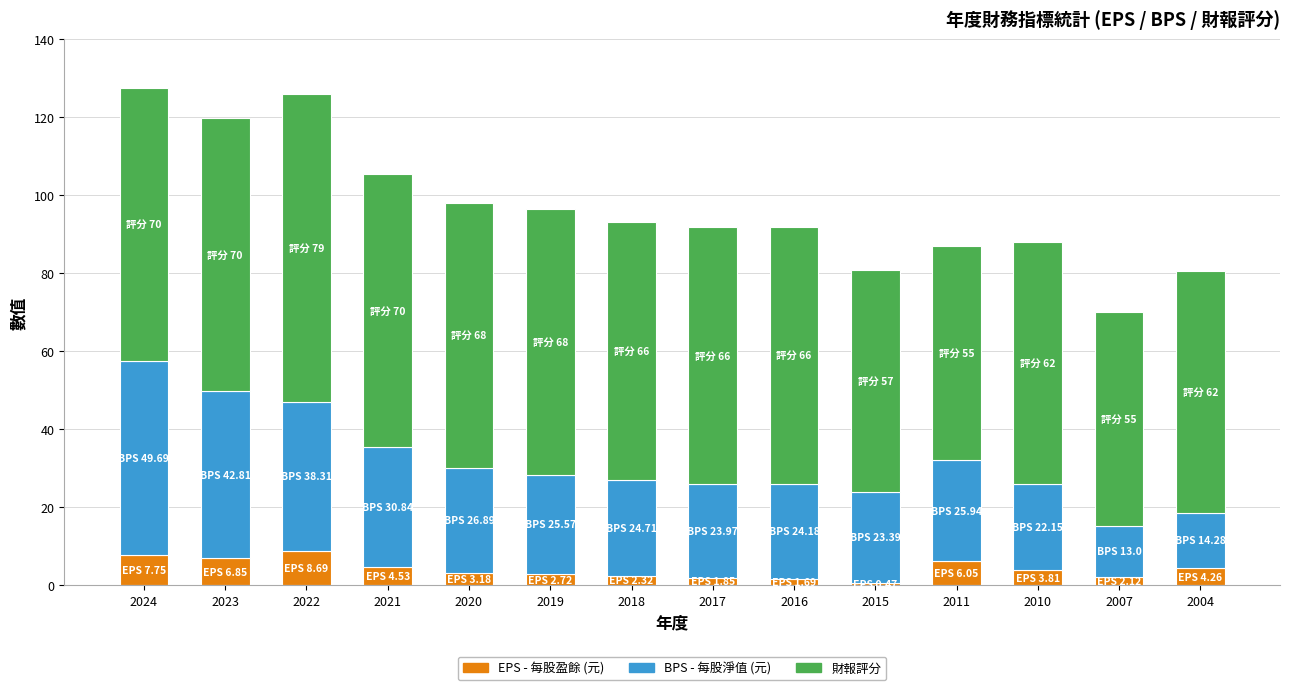

What is the total value across all series at 2011?

87.0